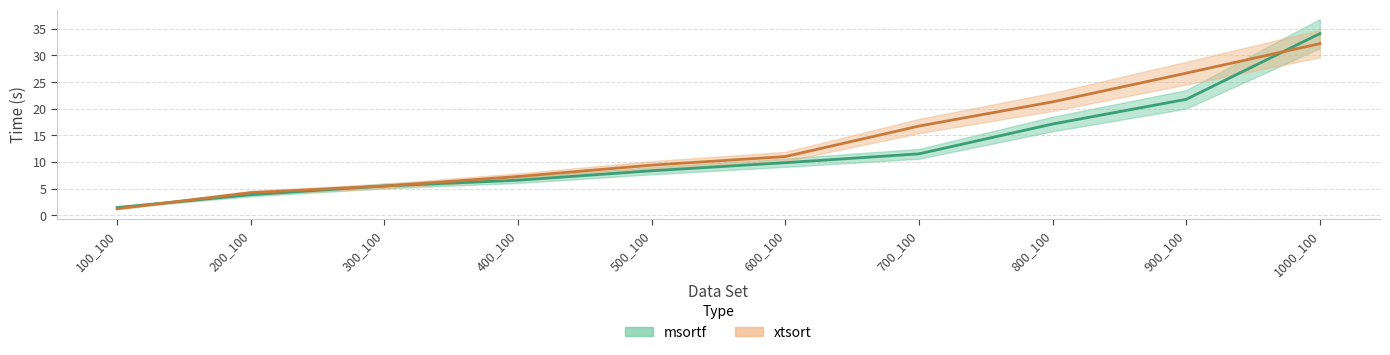

How many series are shown in this chart?

2